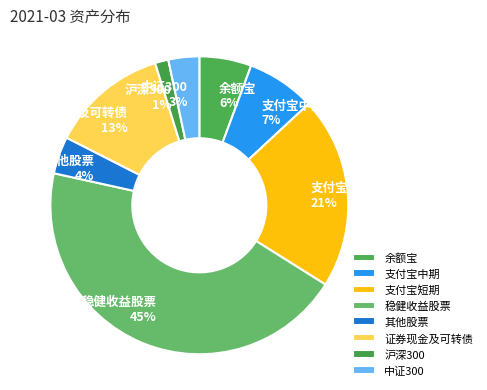

To the nearest percent, what is the average slice percentage?

12%